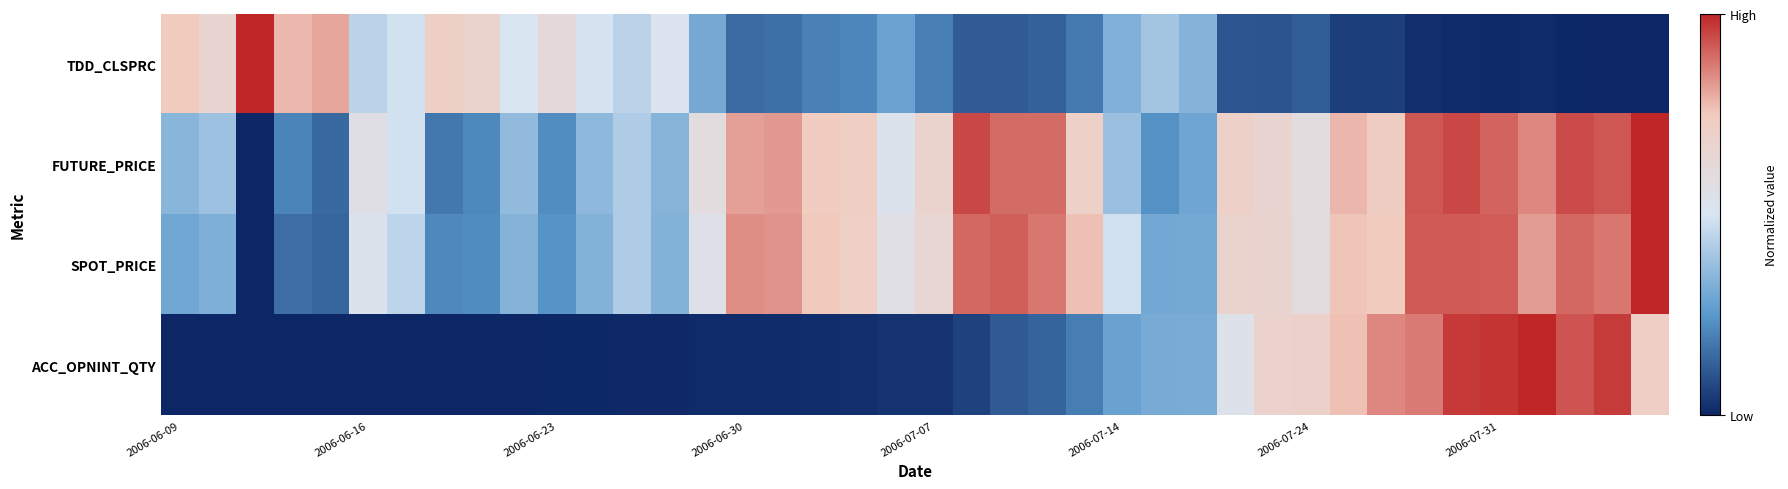

Reading left to right, list all the values displayed in this chart.

TDD_CLSPRC: 0.8	0.7	1.0	0.8	0.8	0.4	0.5	0.7	0.7	0.5	0.6	0.5	0.4	0.5	0.3	0.2	0.2	0.2	0.2	0.3	0.2	0.1	0.1	0.1	0.2	0.3	0.4	0.3	0.1	0.1	0.1	0.1	0.1	0.0	0.0	0.0	0.0	0.0	0.0	0.0
FUTURE_PRICE: 0.3	0.4	0.0	0.2	0.1	0.6	0.5	0.2	0.2	0.4	0.2	0.4	0.4	0.3	0.6	0.8	0.8	0.7	0.7	0.5	0.7	0.9	0.9	0.9	0.7	0.4	0.2	0.3	0.7	0.7	0.6	0.8	0.7	0.9	0.9	0.9	0.9	0.9	0.9	1.0
SPOT_PRICE: 0.3	0.3	0.0	0.2	0.1	0.5	0.4	0.2	0.2	0.3	0.2	0.3	0.4	0.3	0.6	0.8	0.8	0.8	0.7	0.6	0.7	0.9	0.9	0.9	0.8	0.5	0.3	0.3	0.7	0.7	0.6	0.8	0.7	0.9	0.9	0.9	0.8	0.9	0.9	1.0
ACC_OPNINT_QTY: 0.0	0.0	0.0	0.0	0.0	0.0	0.0	0.0	0.0	0.0	0.0	0.0	0.0	0.0	0.0	0.0	0.0	0.0	0.0	0.0	0.0	0.1	0.1	0.1	0.2	0.3	0.3	0.3	0.5	0.7	0.7	0.8	0.9	0.9	1.0	1.0	1.0	0.9	1.0	0.7